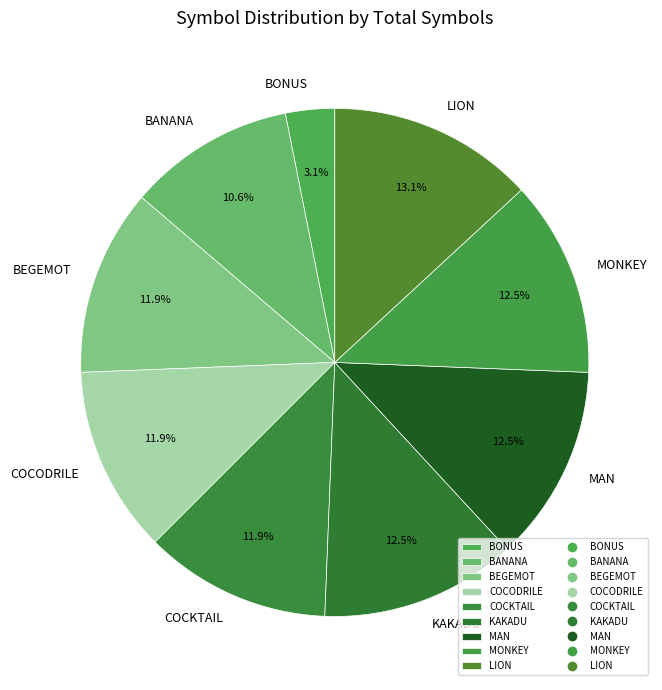

Is there a majority slice in this chart?

No